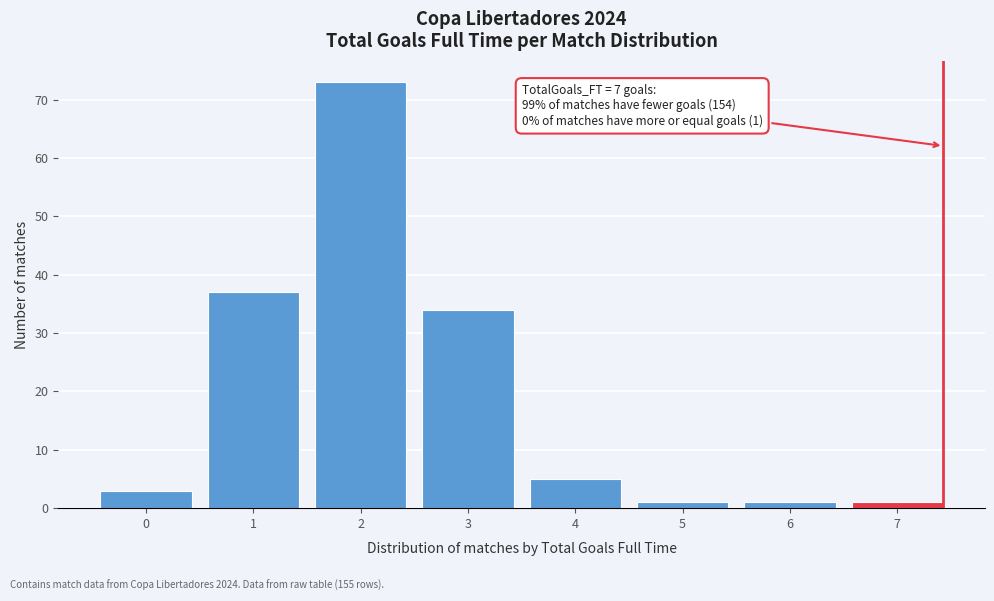

Reading left to right, transcribe all the data shown in this chart.

3	37	73	34	5	1	1	1